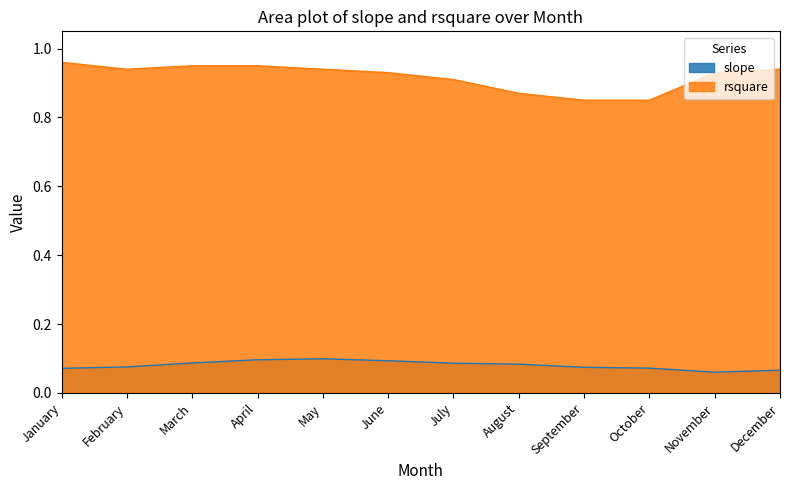

How many series are shown in this chart?

2